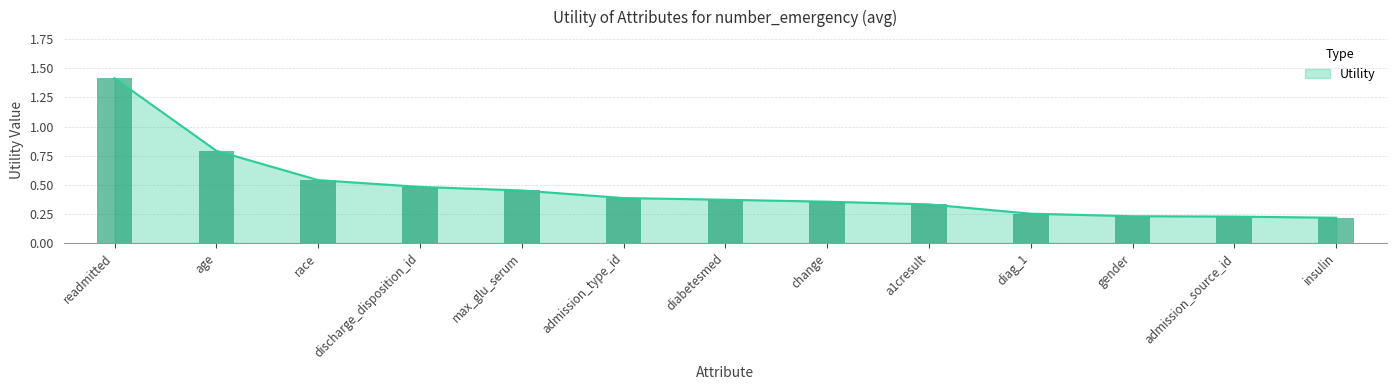

Reading left to right, transcribe all the data shown in this chart.

1.4	0.8	0.5	0.5	0.5	0.4	0.4	0.4	0.3	0.3	0.2	0.2	0.2